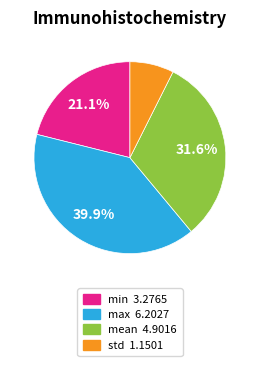

Count the number of slices in the pie.

4